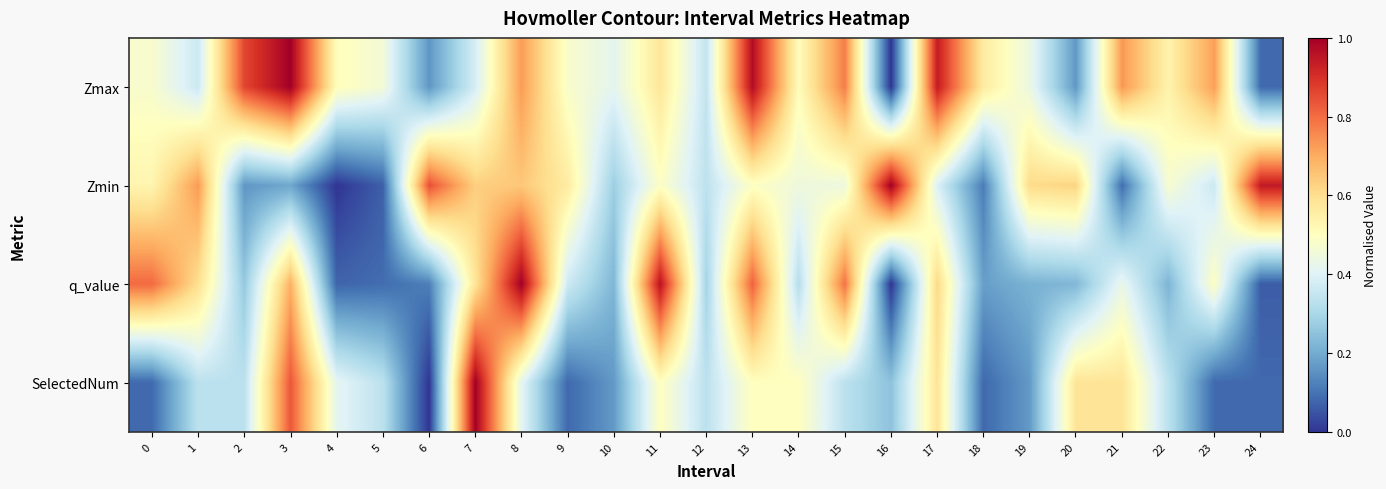

Reading left to right, transcribe all the data shown in this chart.

Zmax: 0=0.5	1=0.4	2=0.9	3=1.0	4=0.5	5=0.5	6=0.2	7=0.4	8=0.7	9=0.5	10=0.4	11=0.6	12=0.3	13=1.0	14=0.5	15=0.8	16=0.0	17=0.9	18=0.6	19=0.4	20=0.2	21=0.7	22=0.5	23=0.7	24=0.1
Zmin: 0=0.5	1=0.7	2=0.2	3=0.2	4=0.0	5=0.1	6=0.8	7=0.6	8=0.6	9=0.6	10=0.3	11=0.5	12=0.3	13=0.5	14=0.4	15=0.4	16=1.0	17=0.4	18=0.1	19=0.6	20=0.6	21=0.1	22=0.5	23=0.4	24=0.9
q_value: 0=0.8	1=0.6	2=0.3	3=0.7	4=0.1	5=0.1	6=0.1	7=0.6	8=1.0	9=0.4	10=0.2	11=1.0	12=0.3	13=0.8	14=0.3	15=0.8	16=0.0	17=0.6	18=0.2	19=0.2	20=0.2	21=0.4	22=0.2	23=0.5	24=0.1
SelectedNum: 0=0.1	1=0.3	2=0.3	3=0.8	4=0.4	5=0.3	6=0.0	7=1.0	8=0.4	9=0.1	10=0.2	11=0.5	12=0.3	13=0.5	14=0.5	15=0.3	16=0.2	17=0.6	18=0.1	19=0.2	20=0.6	21=0.6	22=0.3	23=0.1	24=0.1